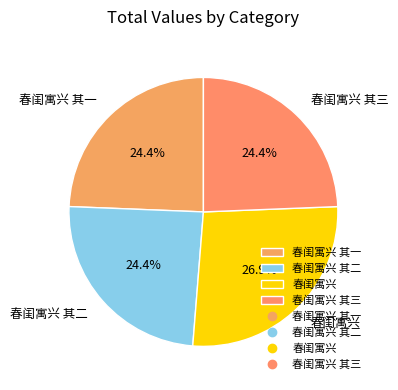

To the nearest percent, what percentage of the pie is 春闺寓兴?

27%